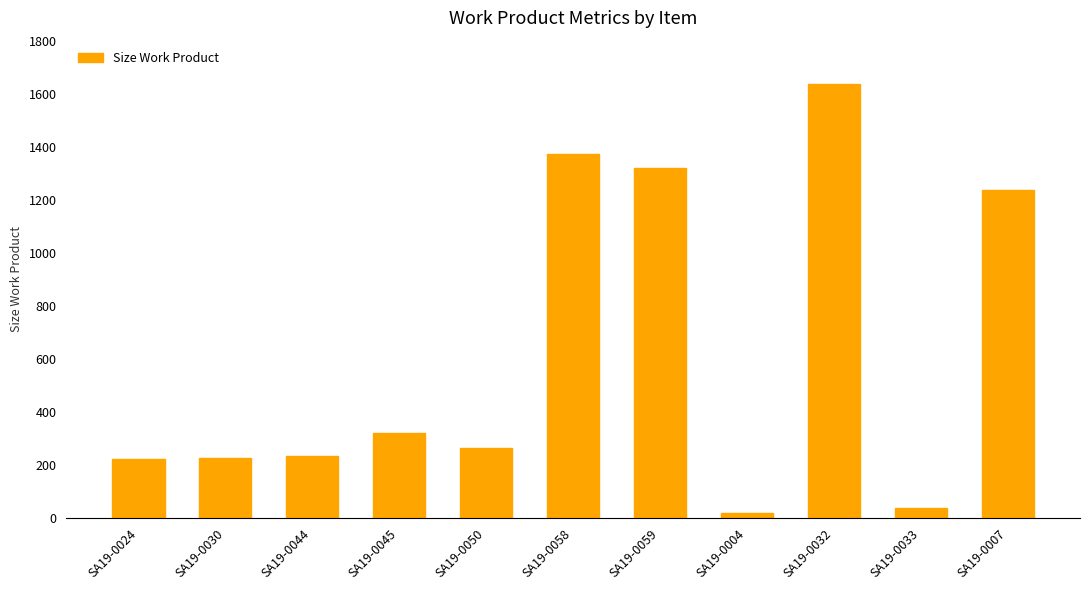

What is the average value?

626